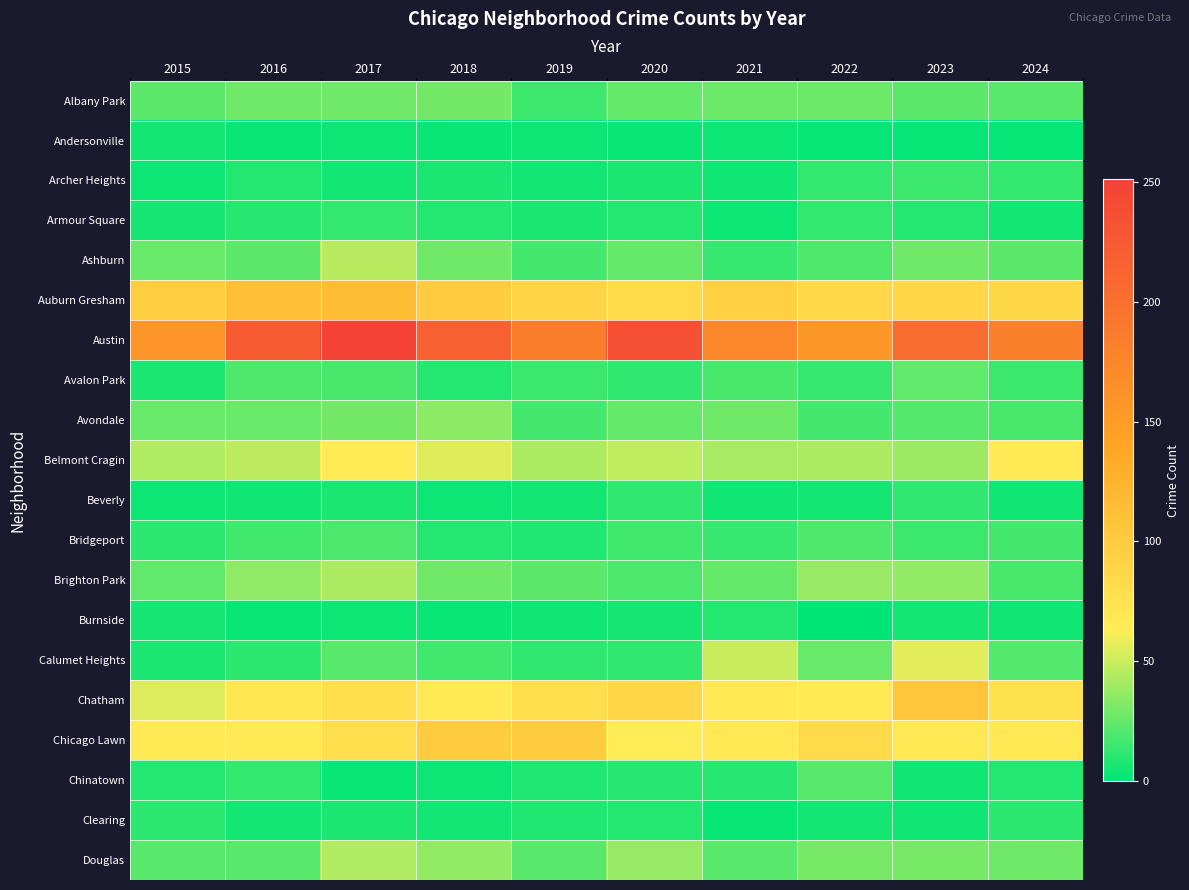

Reading left to right, extract all data points from this chart.

Albany Park: 2015=23	2016=28	2017=28	2018=29	2019=15	2020=25	2021=27	2022=27	2023=23	2024=22
Andersonville: 2015=5	2016=2	2017=3	2018=2	2019=3	2020=2	2021=3	2022=1	2023=1	2024=1
Archer Heights: 2015=3	2016=9	2017=5	2018=7	2019=5	2020=7	2021=4	2022=13	2023=15	2024=13
Armour Square: 2015=6	2016=10	2017=13	2018=9	2019=7	2020=9	2021=3	2022=13	2023=9	2024=5
Ashburn: 2015=26	2016=23	2017=46	2018=28	2019=17	2020=25	2021=14	2022=20	2023=28	2024=23
Auburn Gresham: 2015=97	2016=111	2017=115	2018=100	2019=90	2020=83	2021=95	2022=85	2023=87	2024=86
Austin: 2015=157	2016=223	2017=251	2018=217	2019=185	2020=236	2021=173	2022=155	2023=203	2024=180
Avalon Park: 2015=7	2016=20	2017=18	2018=9	2019=15	2020=12	2021=18	2022=14	2023=24	2024=15
Avondale: 2015=26	2016=26	2017=29	2018=35	2019=17	2020=25	2021=28	2022=17	2023=21	2024=18
Belmont Cragin: 2015=44	2016=47	2017=65	2018=55	2019=43	2020=48	2021=42	2022=43	2023=39	2024=66
Beverly: 2015=3	2016=4	2017=7	2018=3	2019=5	2020=12	2021=4	2022=5	2023=12	2024=4
Bridgeport: 2015=11	2016=16	2017=19	2018=9	2019=8	2020=16	2021=14	2022=20	2023=15	2024=17
Brighton Park: 2015=24	2016=36	2017=43	2018=28	2019=23	2020=19	2021=25	2022=38	2023=37	2024=18
Burnside: 2015=6	2016=2	2017=3	2018=2	2019=4	2020=6	2021=9	2022=0	2023=5	2024=4
Calumet Heights: 2015=7	2016=11	2017=22	2018=16	2019=12	2020=12	2021=50	2022=26	2023=56	2024=21
Chatham: 2015=54	2016=71	2017=78	2018=66	2019=78	2020=87	2021=69	2022=68	2023=104	2024=77
Chicago Lawn: 2015=66	2016=67	2017=79	2018=100	2019=100	2020=64	2021=69	2022=84	2023=69	2024=69
Chinatown: 2015=9	2016=13	2017=2	2018=3	2019=8	2020=10	2021=10	2022=22	2023=4	2024=9
Clearing: 2015=11	2016=5	2017=7	2018=5	2019=8	2020=9	2021=2	2022=5	2023=4	2024=11
Douglas: 2015=22	2016=22	2017=44	2018=37	2019=22	2020=38	2021=22	2022=30	2023=30	2024=28